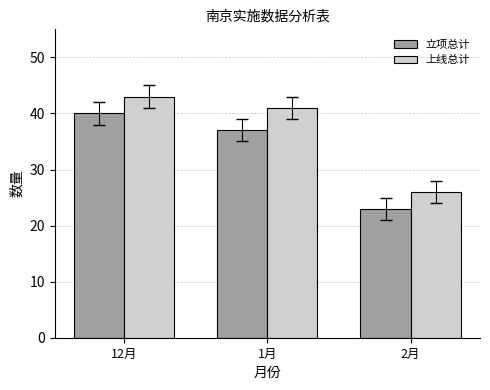

How many groups of bars are there?

3